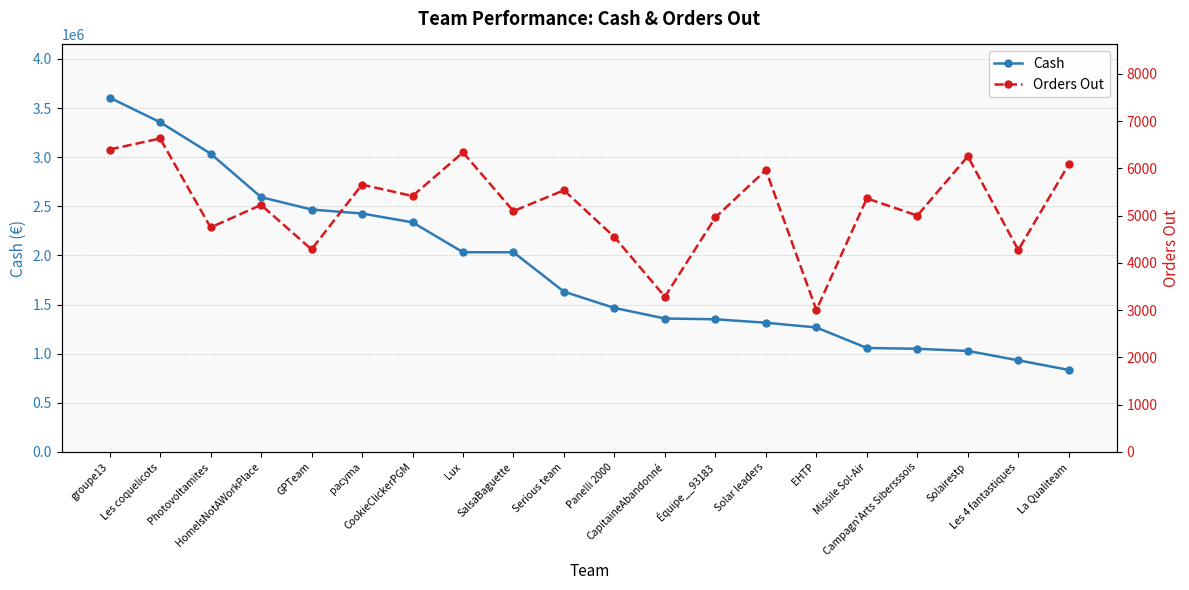

True or false: Cash and Orders Out intersect in this chart.

False